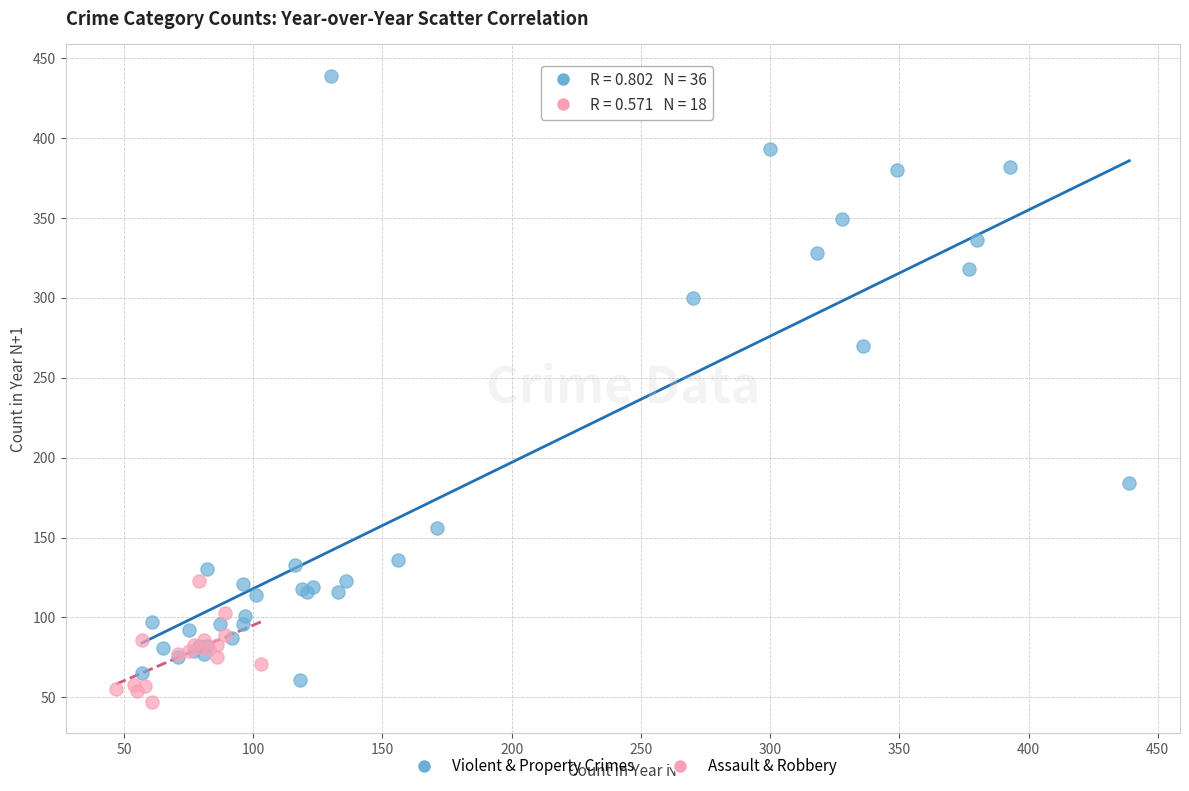

Which series has the largest Y range (max minus min)?

Violent & Property Crimes